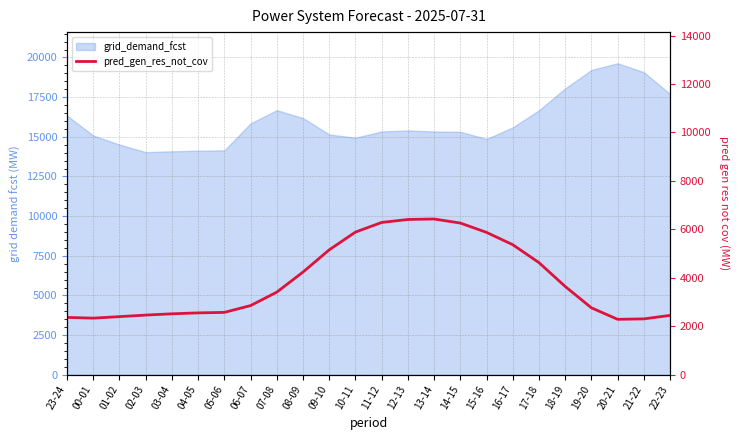

True or false: the data shows 6337 at 08-09.

False